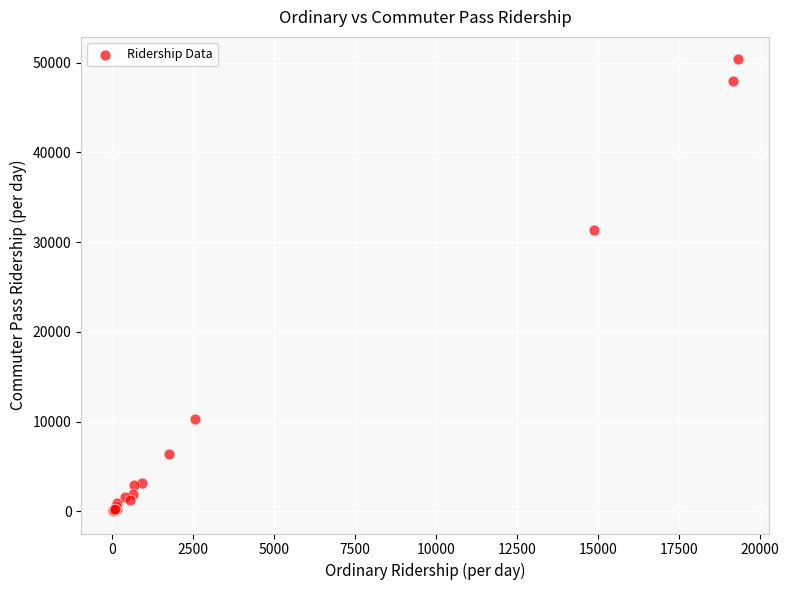

What Y value in the scatter plot is closest to 25206?

31308